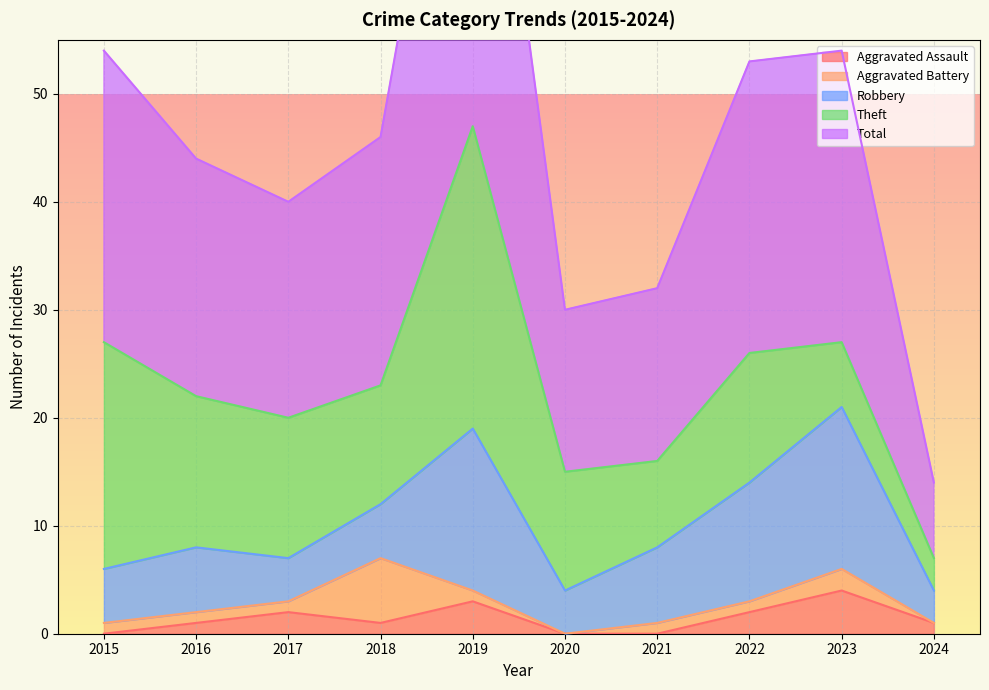

Is the value of Theft at 2024 greater than the value of Aggravated Assault at 2024?

Yes